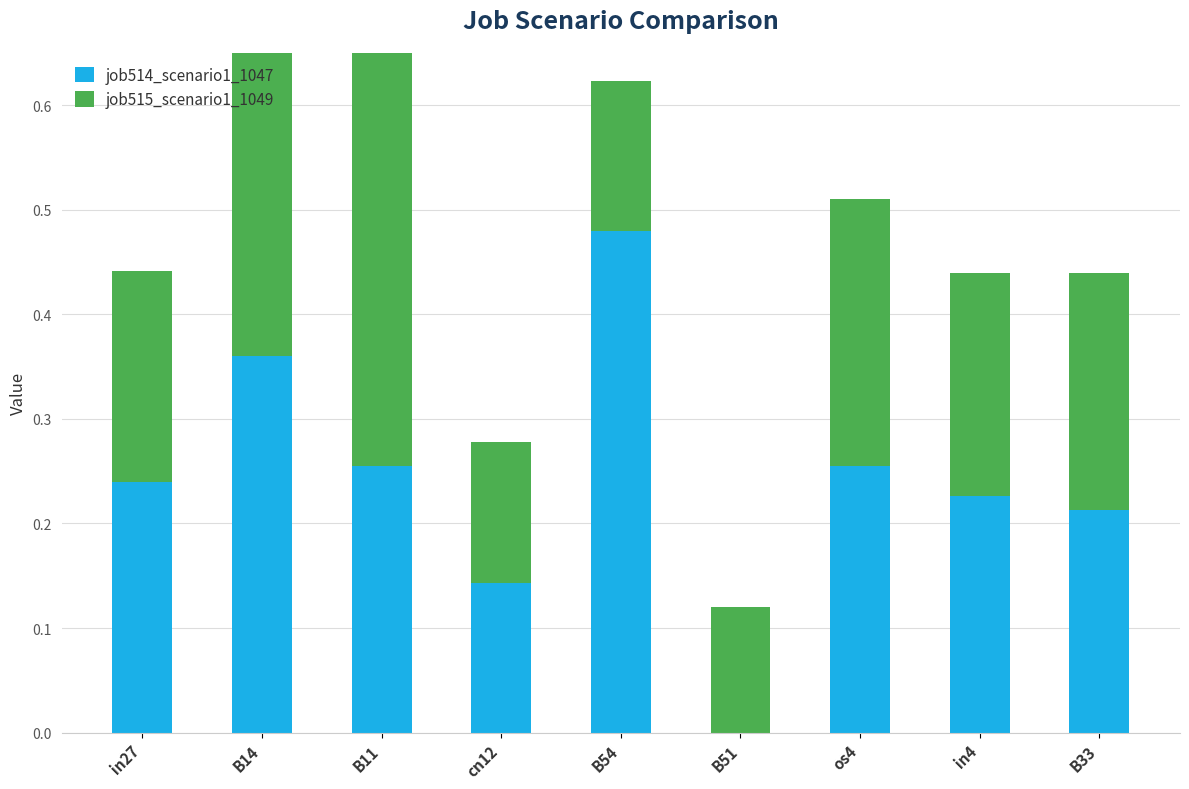

Reading left to right, extract all data points from this chart.

job514_scenario1_1047: 0.2	0.4	0.3	0.1	0.5	0.0	0.3	0.2	0.2
job515_scenario1_1049: 0.2	0.6	0.4	0.1	0.1	0.1	0.3	0.2	0.2